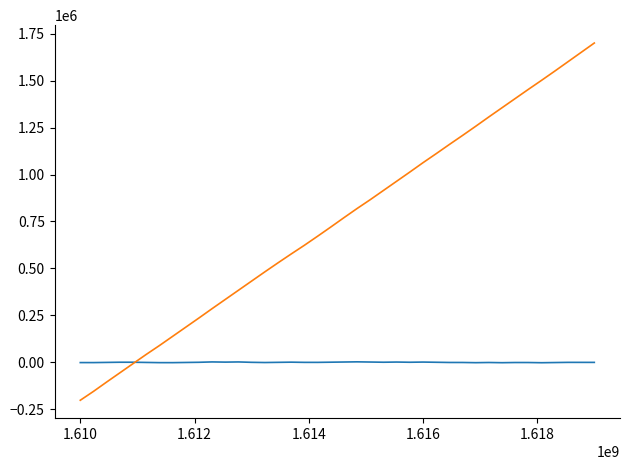

What is the maximum value shown in the chart?

1700000.0